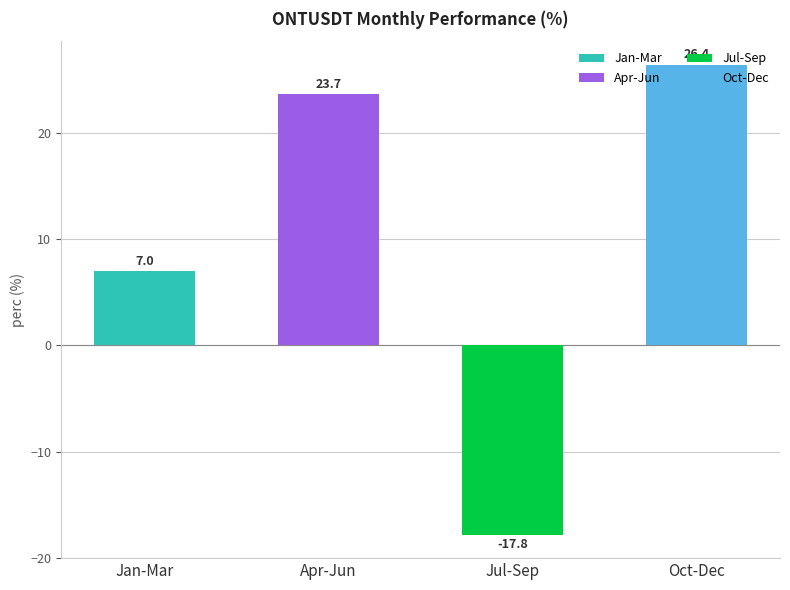

How many bars are there in total?

4